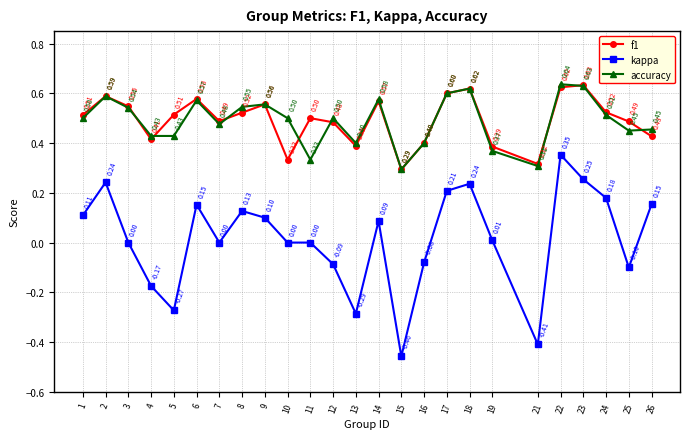

List the series in order of their peak value, lowest first.

kappa, f1, accuracy